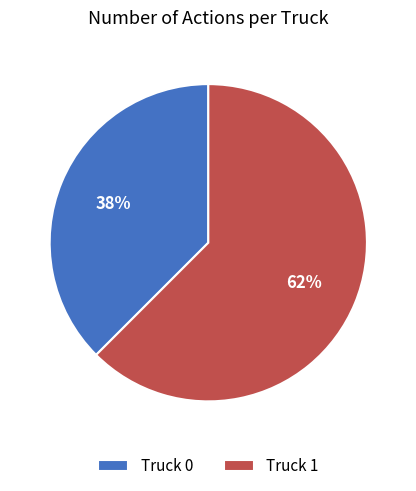

Between Truck 1 and Truck 0, which is larger?

Truck 1